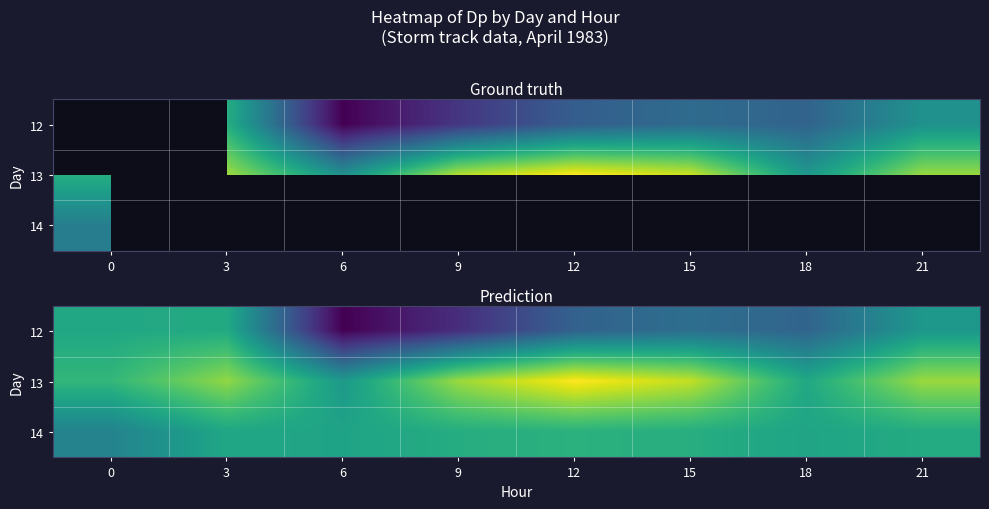

Is the value of 12 at 12 greater than the value of 13 at 12?

No